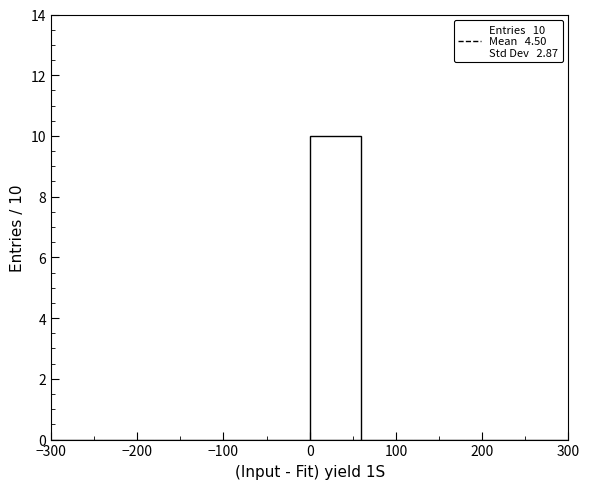

Which range on the x-axis has the tallest bar?

0 to 60